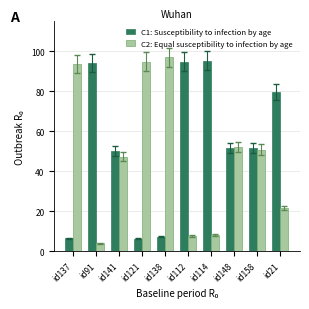

At how many categories does at least one series exceed 77?

7